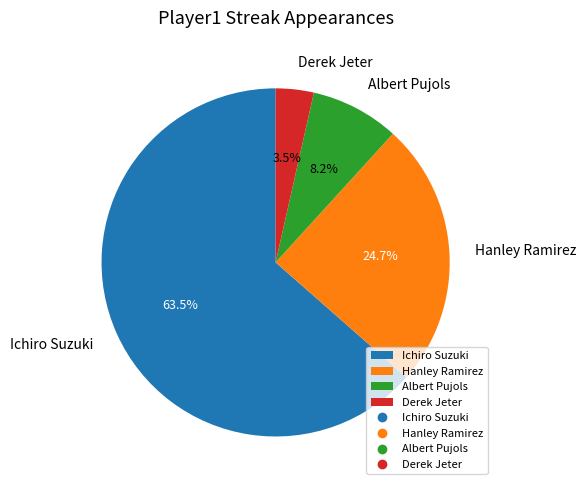

True or false: Hanley Ramirez accounts for 25% of the total.

True